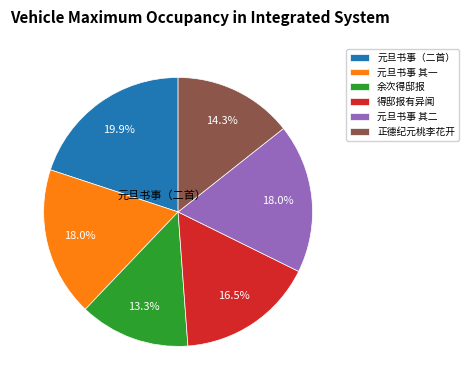

Is there any slice that represents more than half of the pie?

No